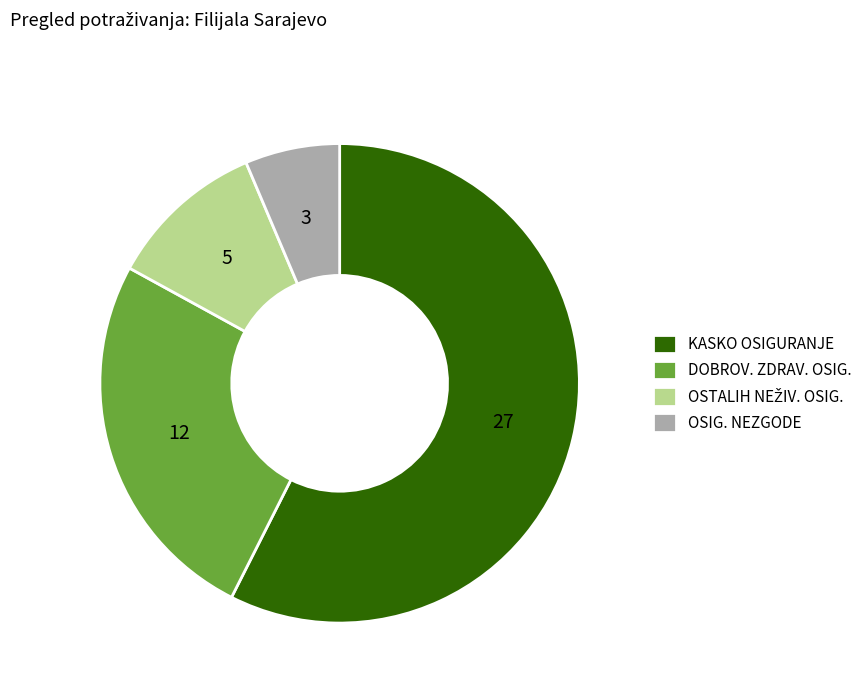

Is the sum of OSIG. NEZGODE and KASKO OSIGURANJE greater than half?

Yes